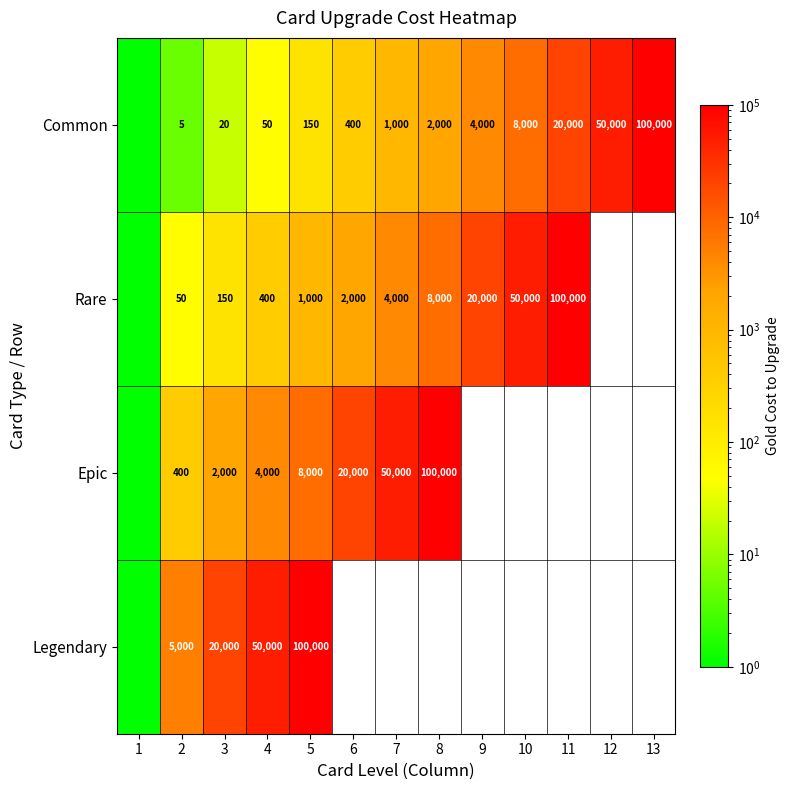

What is the difference between the highest and lowest values at 4?

49950.0